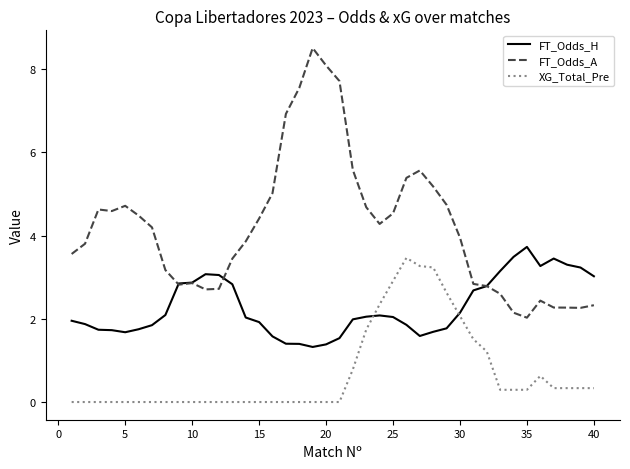

Which series has the largest range (max minus min)?

FT_Odds_A